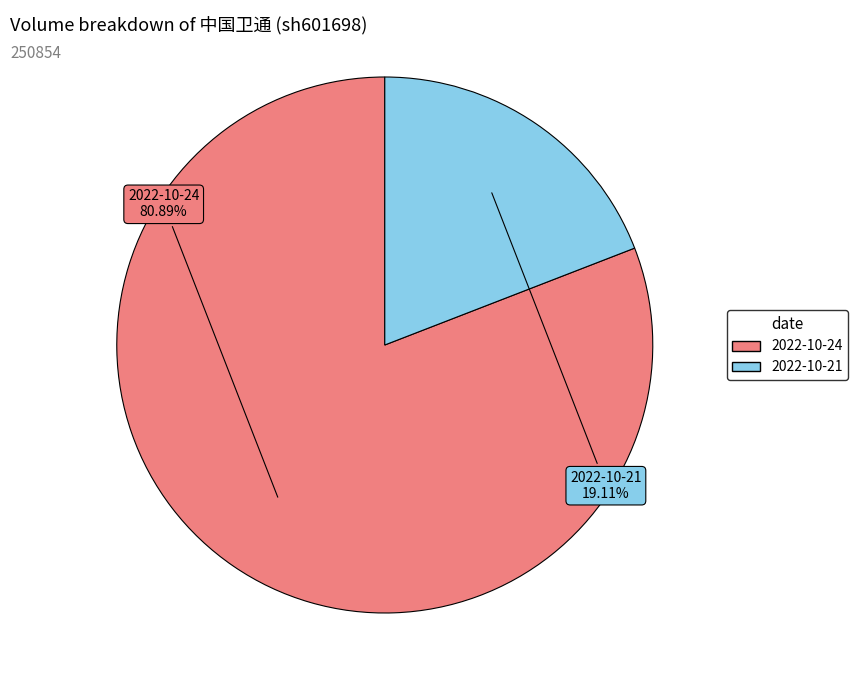

Which category has the smallest portion of the pie?

2022-10-21